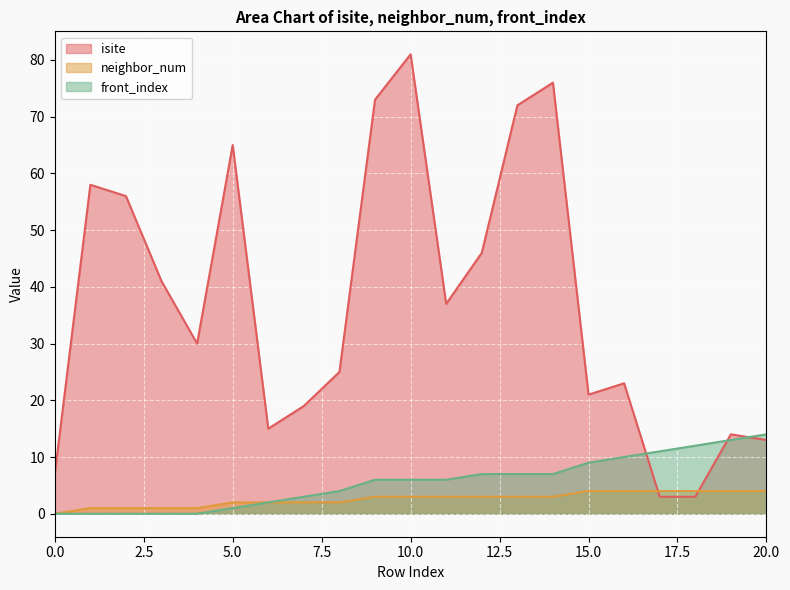

Which series ends up on top after the final intersection of neighbor_num and isite?

isite